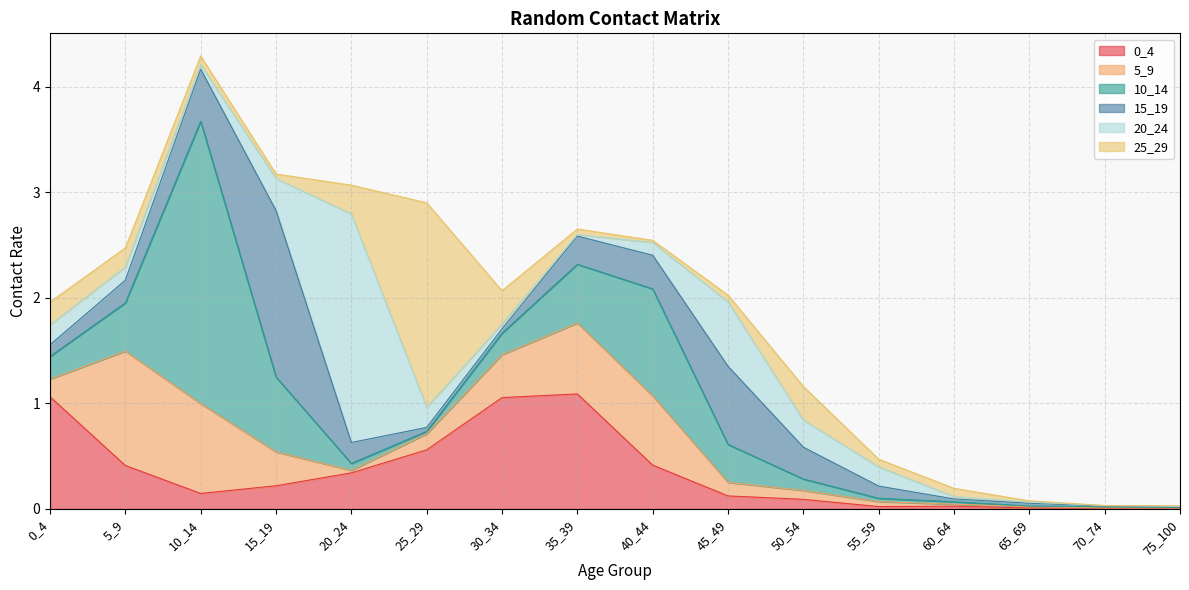

What is the difference between the maximum and minimum values in the 20_24 series?

2.2